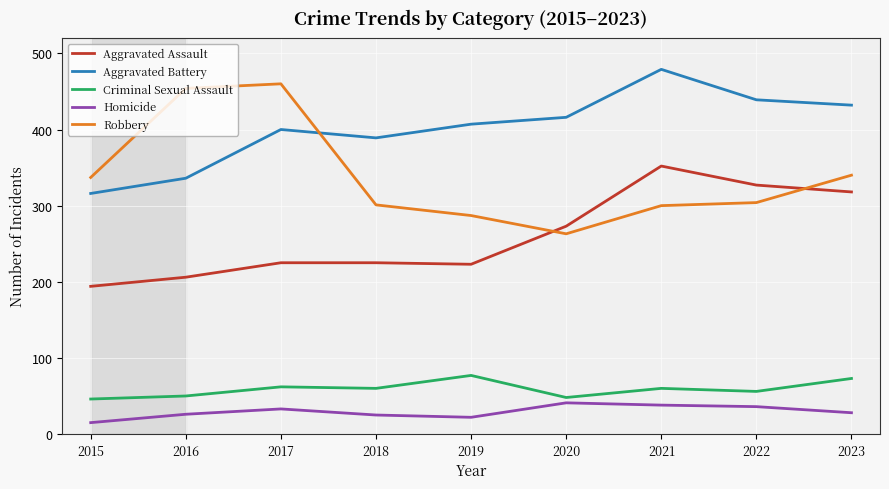

At how many categories does at least one series exceed 419?

5